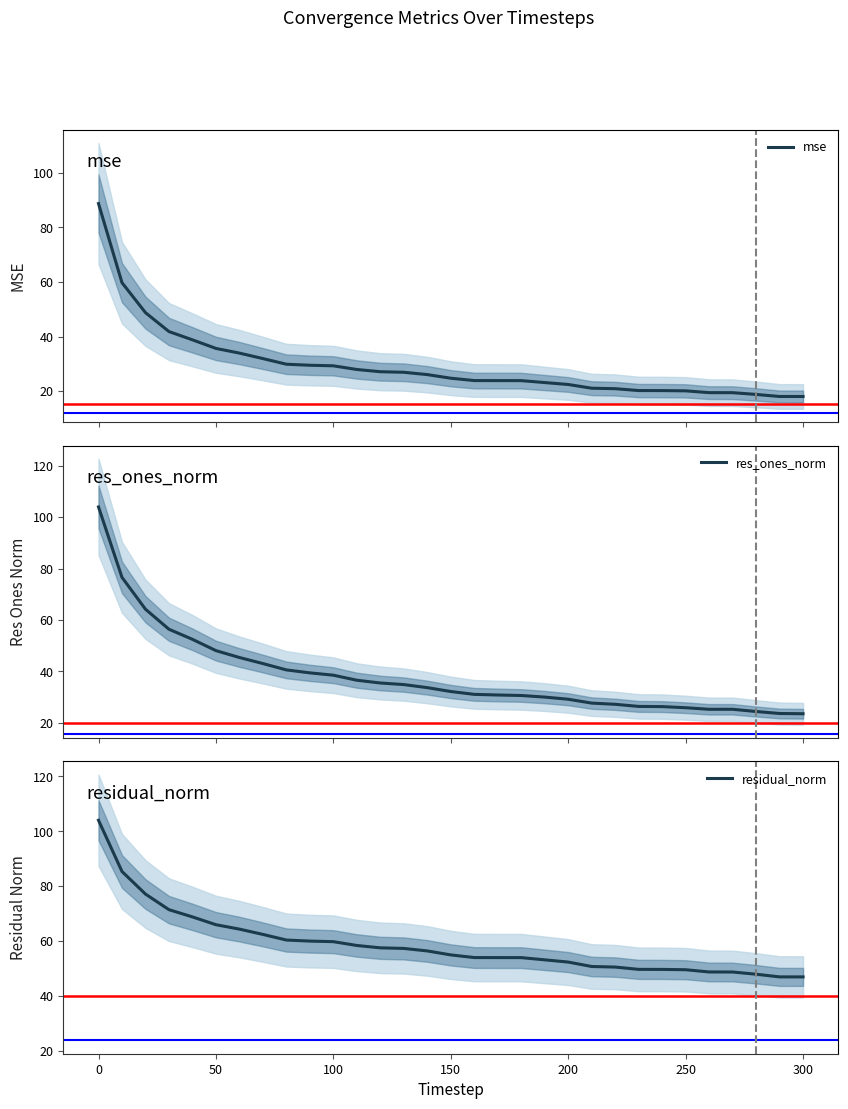

What is the lowest value of the residual_norm series?

46.9